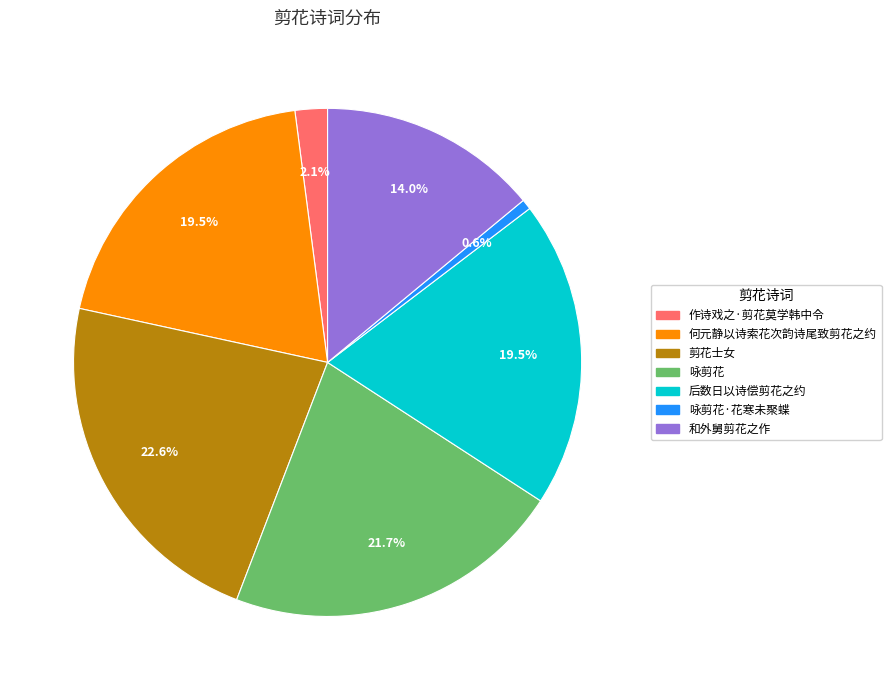

To the nearest percent, what percentage of the pie is 作诗戏之·剪花莫学韩中令?

2%